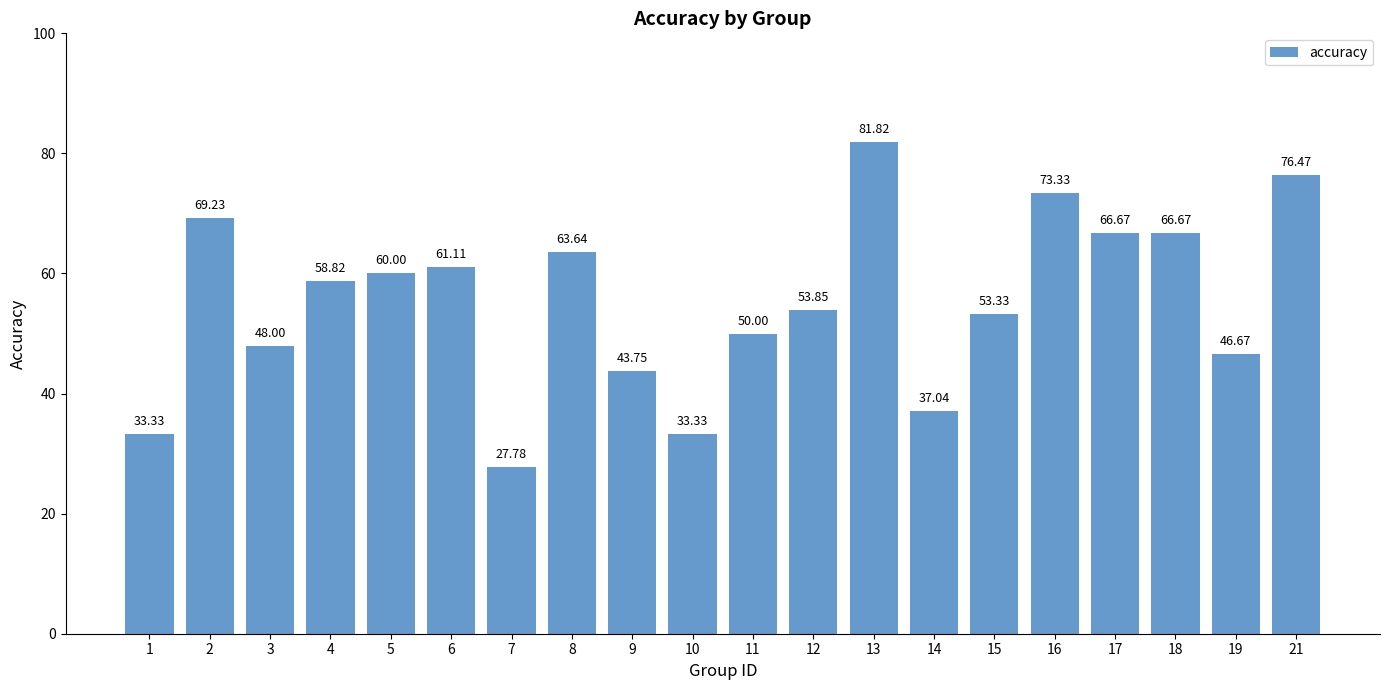

List the labels in order of value, largest first.

13, 21, 16, 2, 17, 18, 8, 6, 5, 4, 12, 15, 11, 3, 19, 9, 14, 1, 10, 7